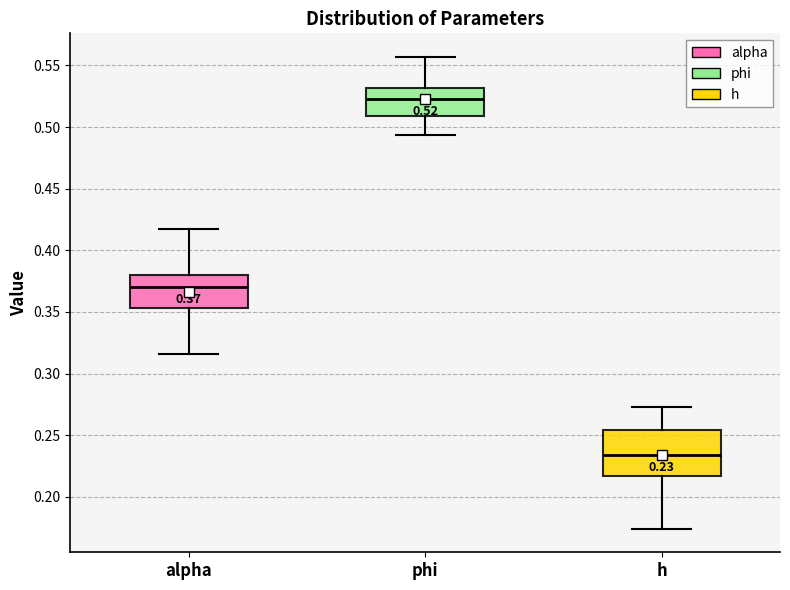

Which box has the highest median line?

phi